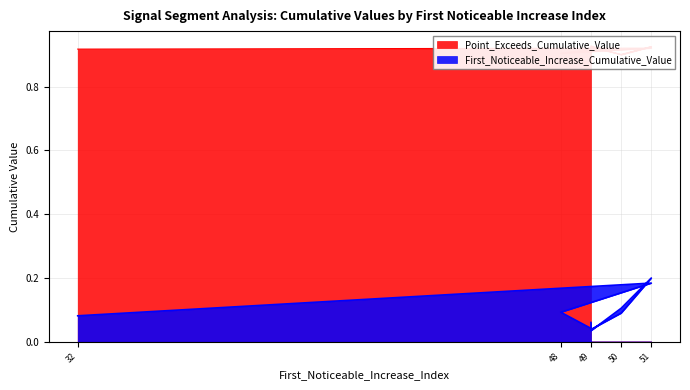

Which label corresponds to the smallest value in the chart?

49